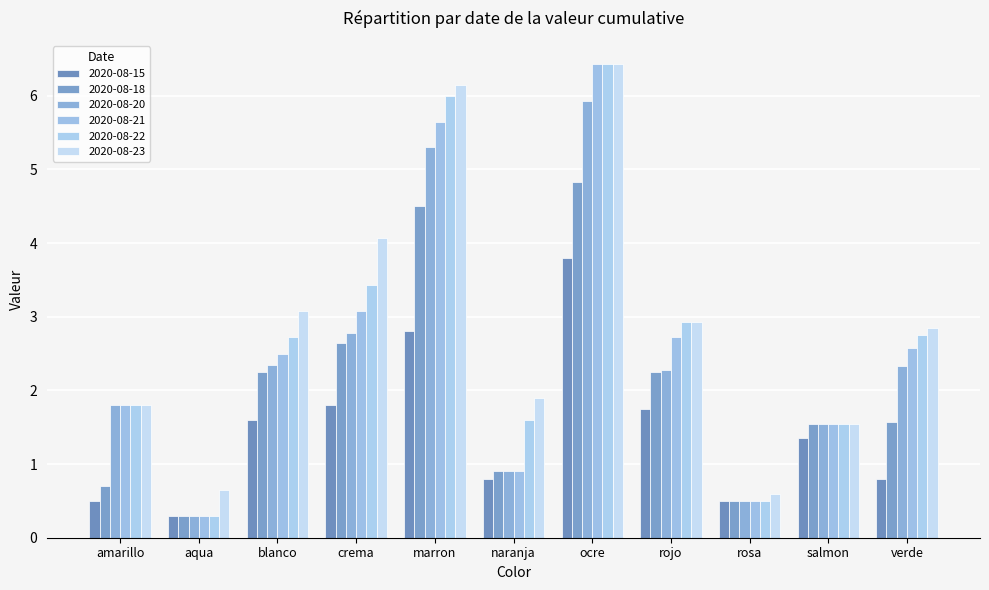

Reading right to left, transcribe all the data shown in this chart.

2020-08-15: 0.8	1.4	0.5	1.8	3.8	0.8	2.8	1.8	1.6	0.3	0.5
2020-08-18: 1.6	1.6	0.5	2.2	4.8	0.9	4.5	2.7	2.2	0.3	0.7
2020-08-20: 2.3	1.6	0.5	2.3	5.9	0.9	5.3	2.8	2.4	0.3	1.8
2020-08-21: 2.6	1.6	0.5	2.7	6.4	0.9	5.6	3.1	2.5	0.3	1.8
2020-08-22: 2.7	1.6	0.5	2.9	6.4	1.6	6.0	3.4	2.7	0.3	1.8
2020-08-23: 2.8	1.6	0.6	2.9	6.4	1.9	6.1	4.1	3.1	0.7	1.8